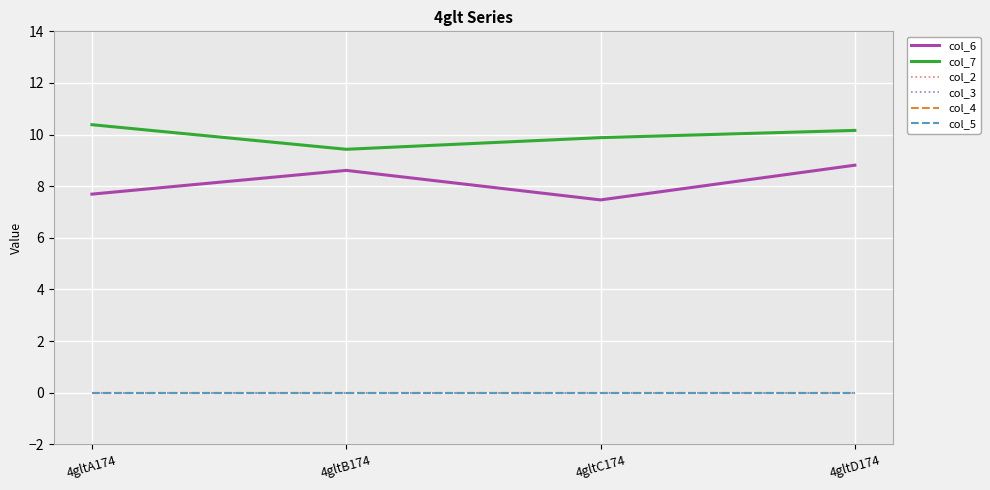

At which category is the sum across all series the highest?

4gltD174